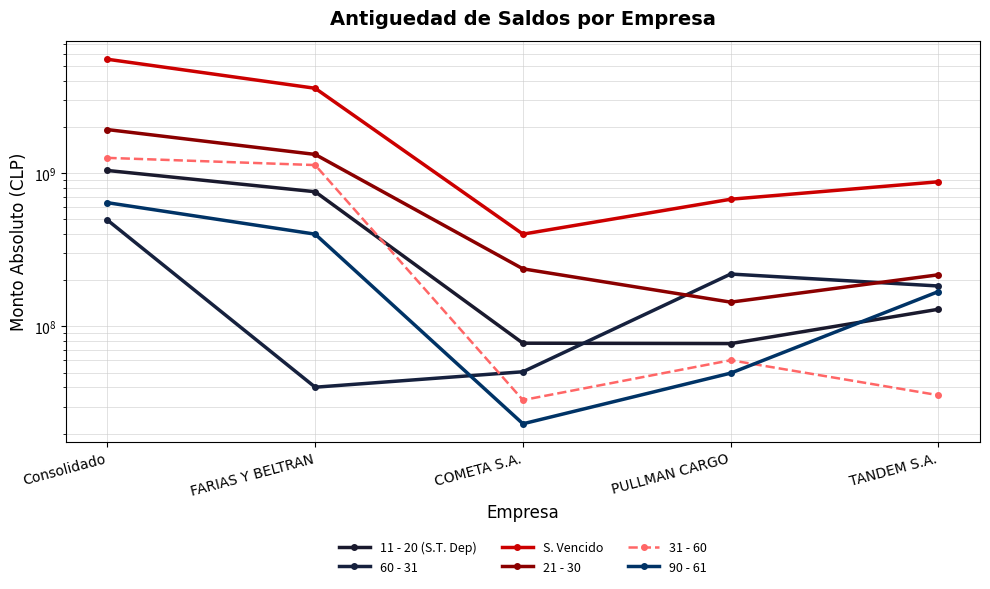

The 60 - 31 series shows 66329231 at COMETA S.A.. True or false?

False